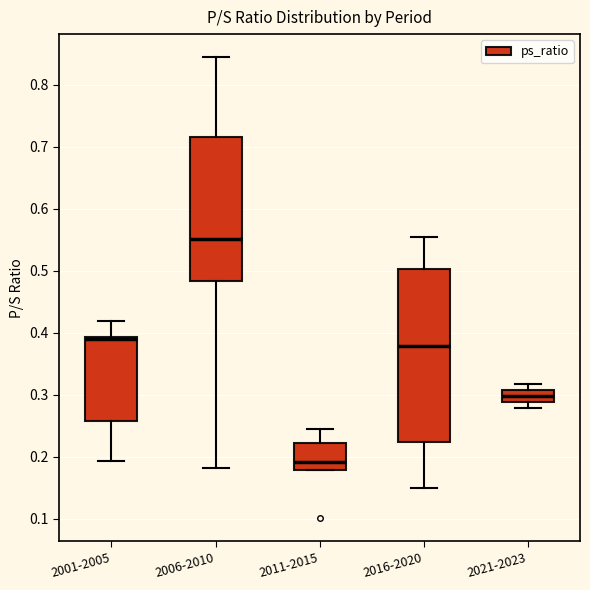

Comparing the boxes themselves (not the whiskers), which one is the tallest?

2016-2020